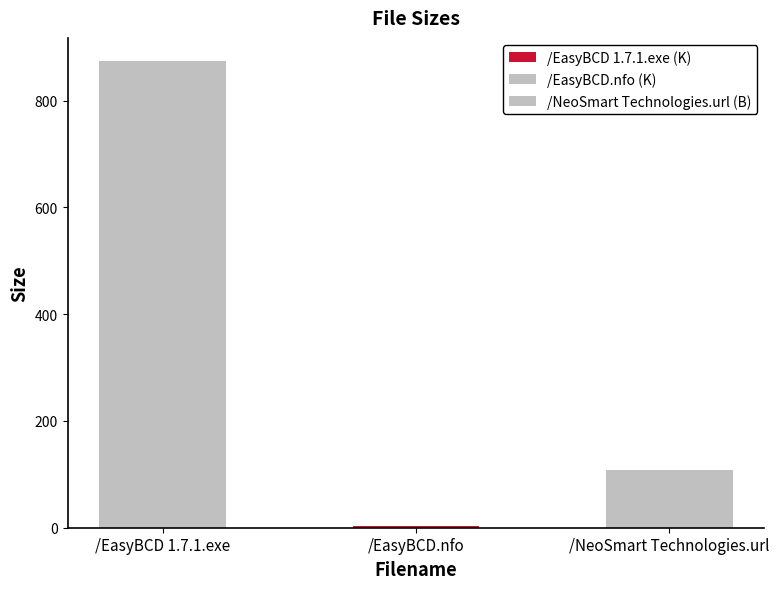

Reading left to right, extract all data points from this chart.

873.6	2.8	109.0